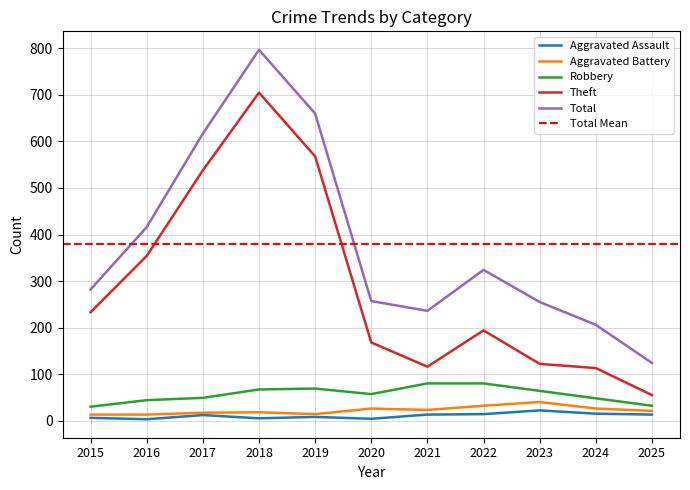

What is the value of the Aggravated Battery point at the 9th from the left?

40